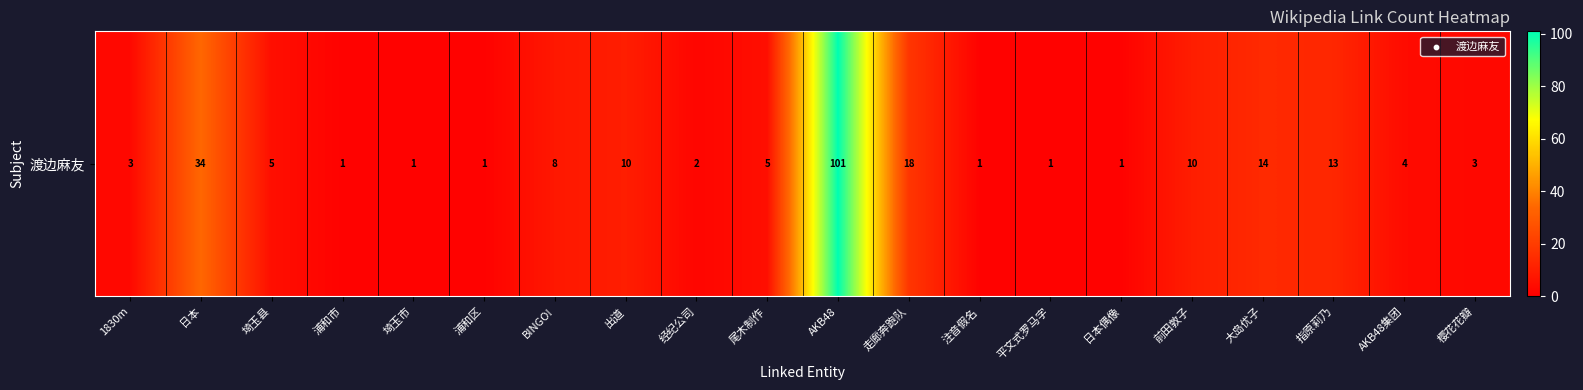

Which label corresponds to the smallest value in the chart?

浦和市